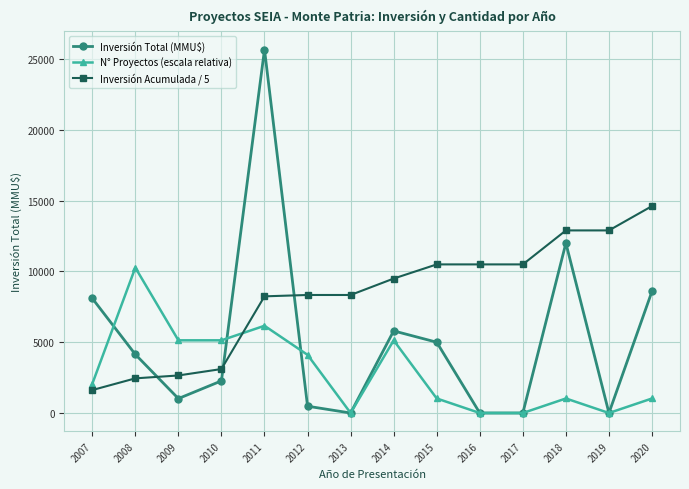

Where do Inversión Acumulada / 5 and Inversión Total (MMU$) first cross each other?

2008 and 2009